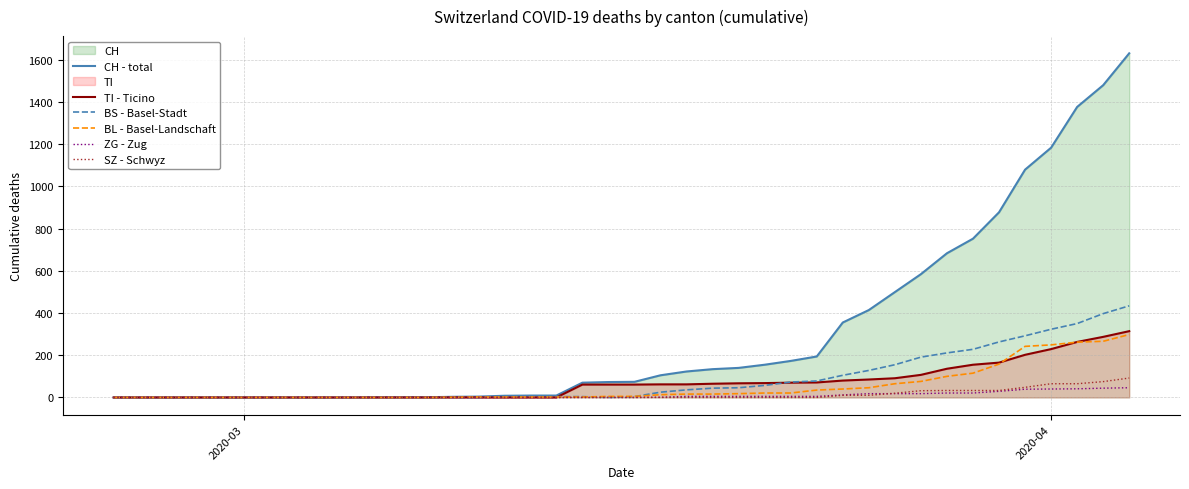

The value of SZ - Schwyz at 2020-03 is 0. True or false?

True